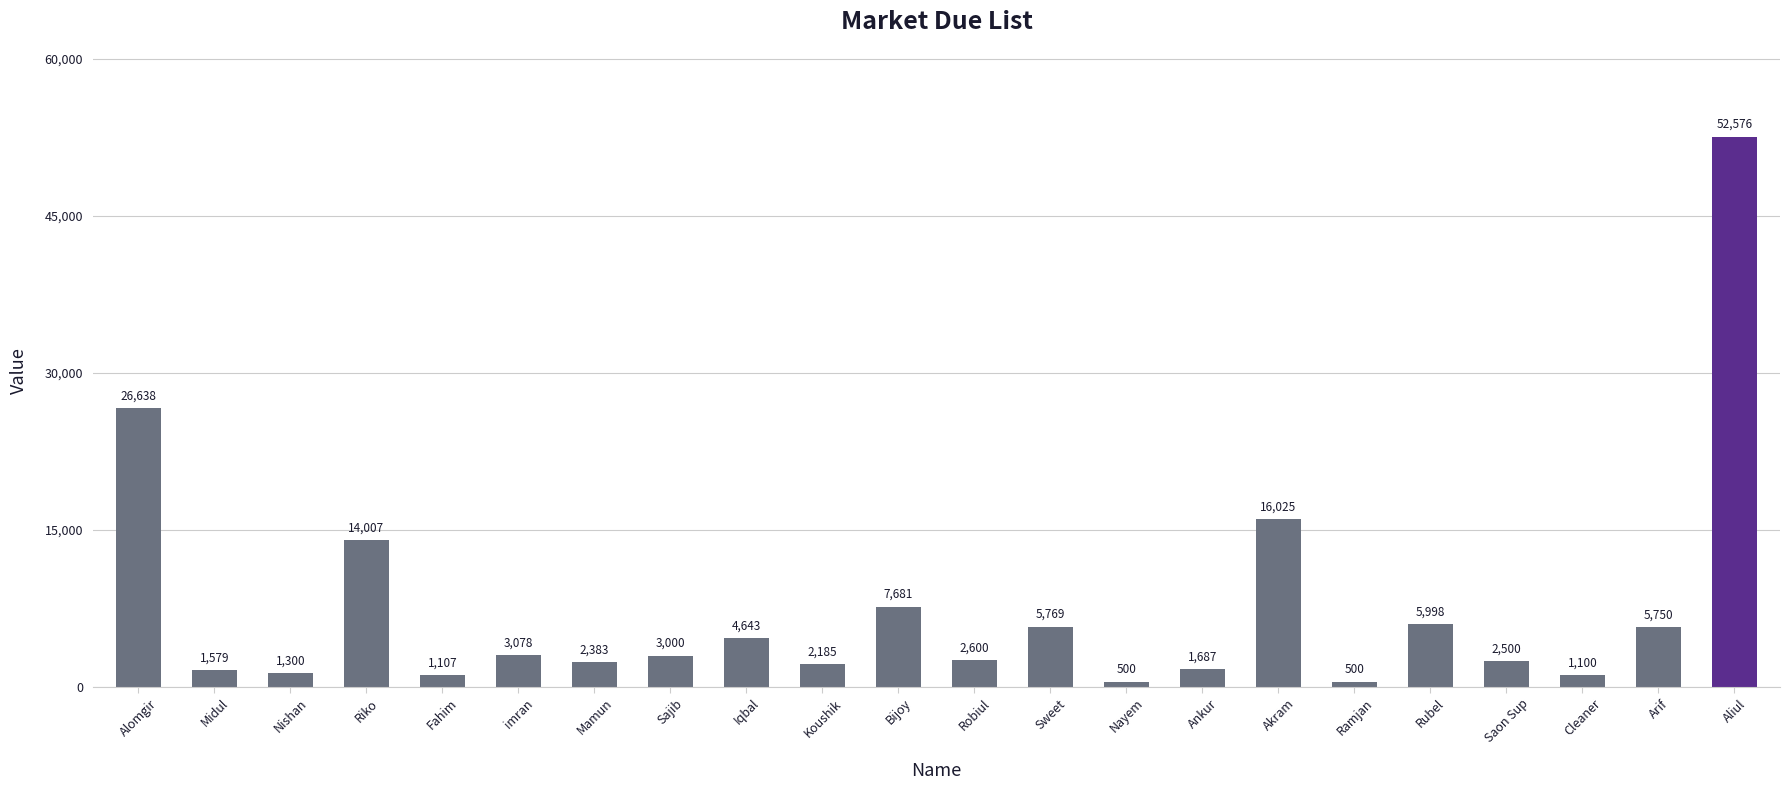

Are the bars horizontal?

No